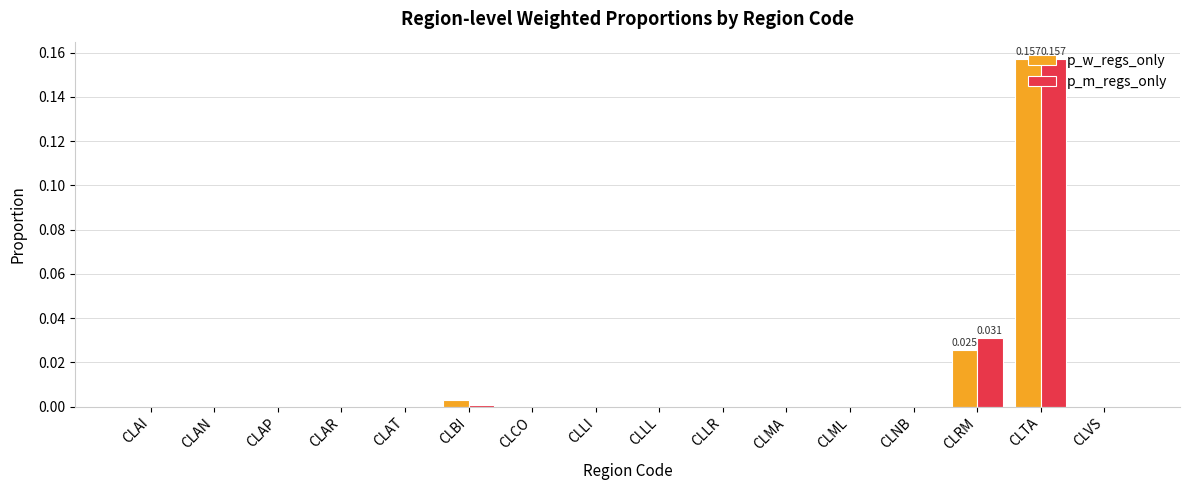

Which category has the highest value across all series?

CLTA